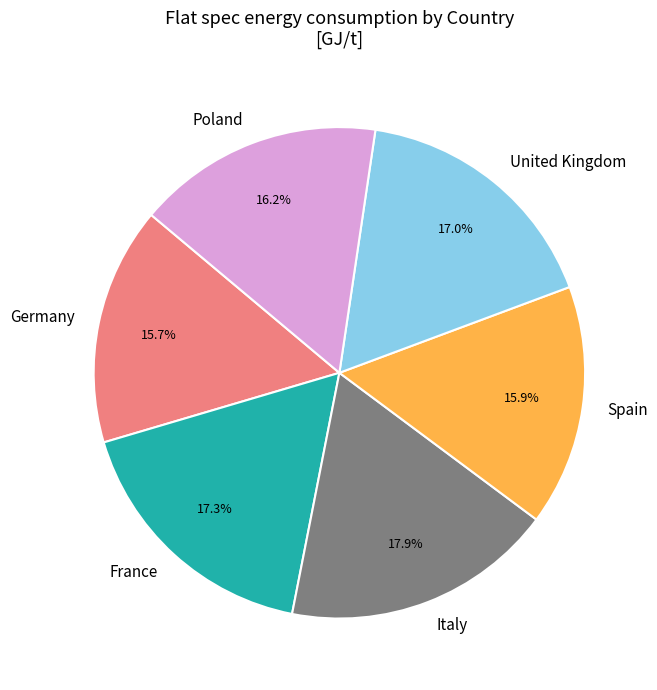

Which has a higher value, Poland or United Kingdom?

United Kingdom